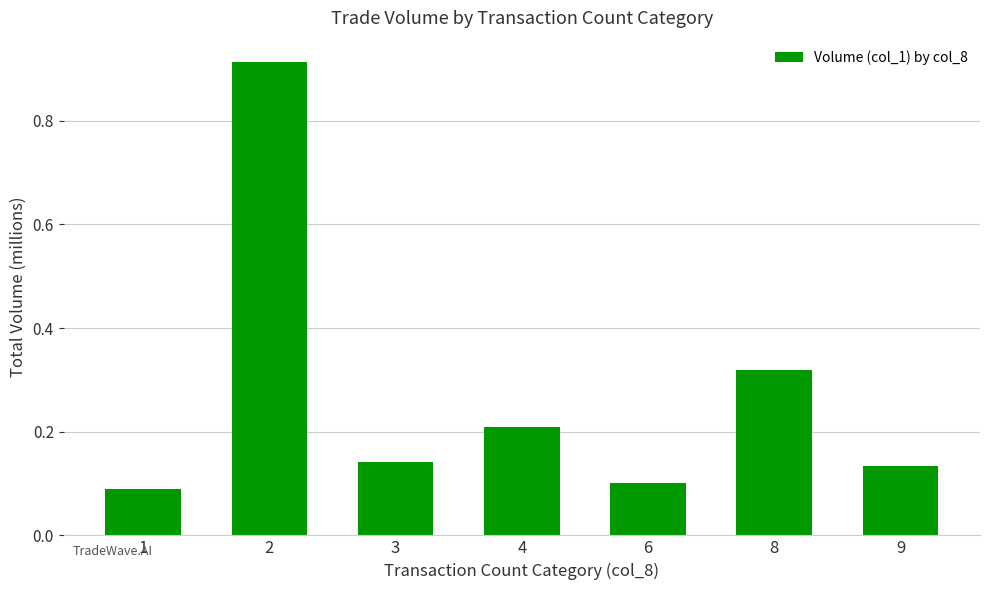

Which has a higher value, 9 or 1?

9